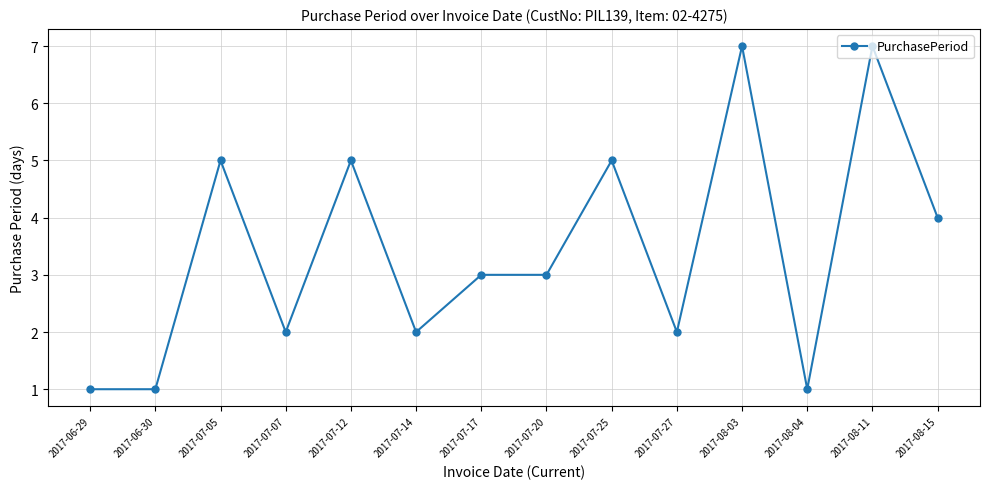

What is the smallest value displayed?

1